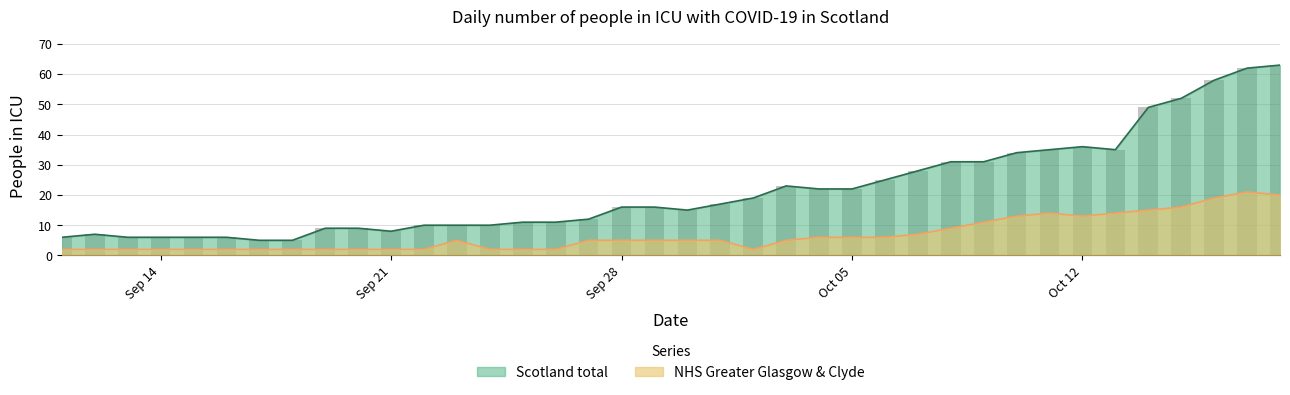

Are the bars grouped side by side (vs. stacked)?

Yes